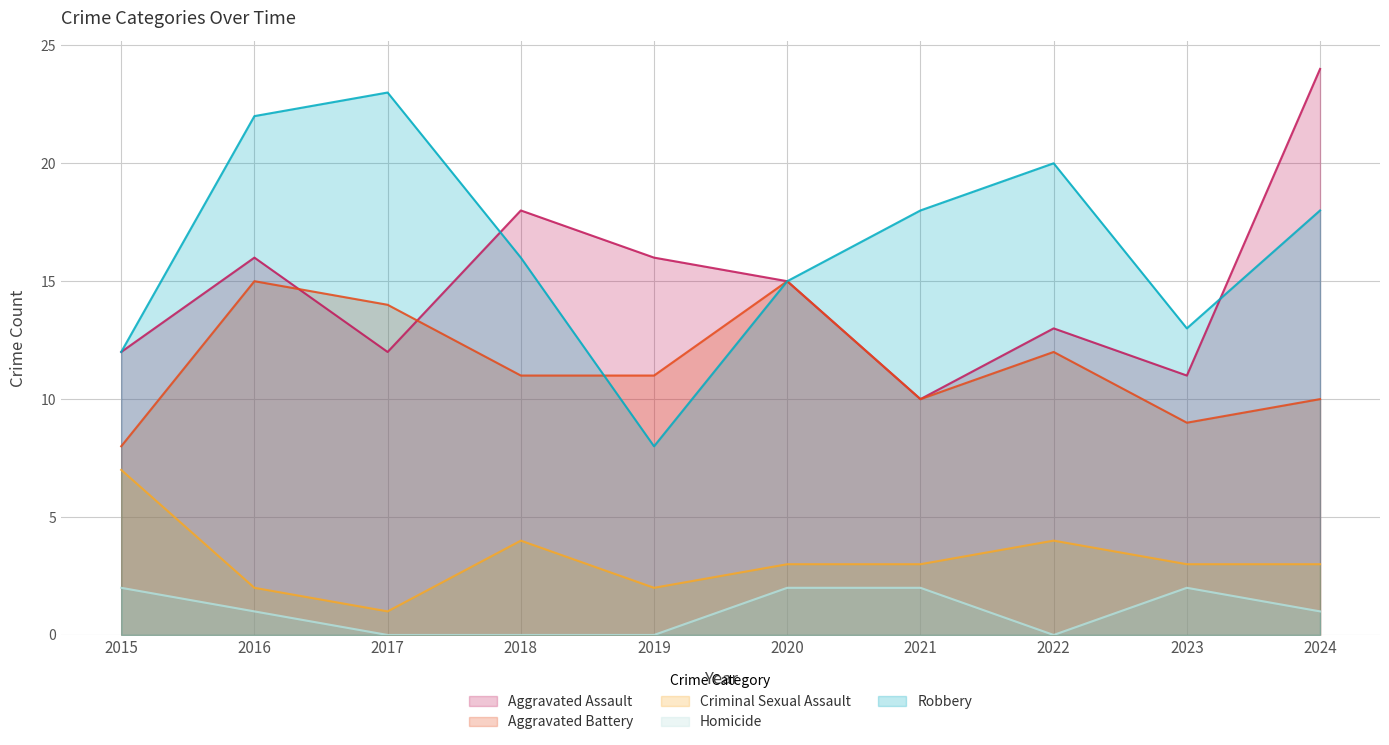

True or false: Aggravated Assault has a value of 18 at 2018.

True